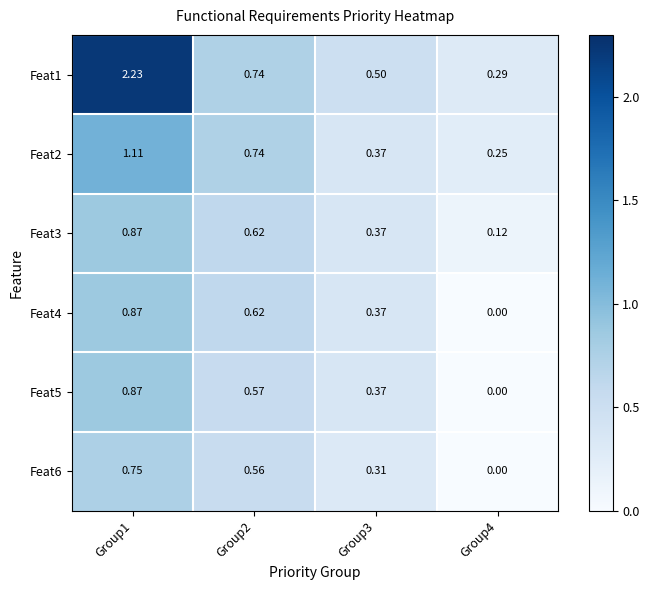

How many data points does each series have?

4